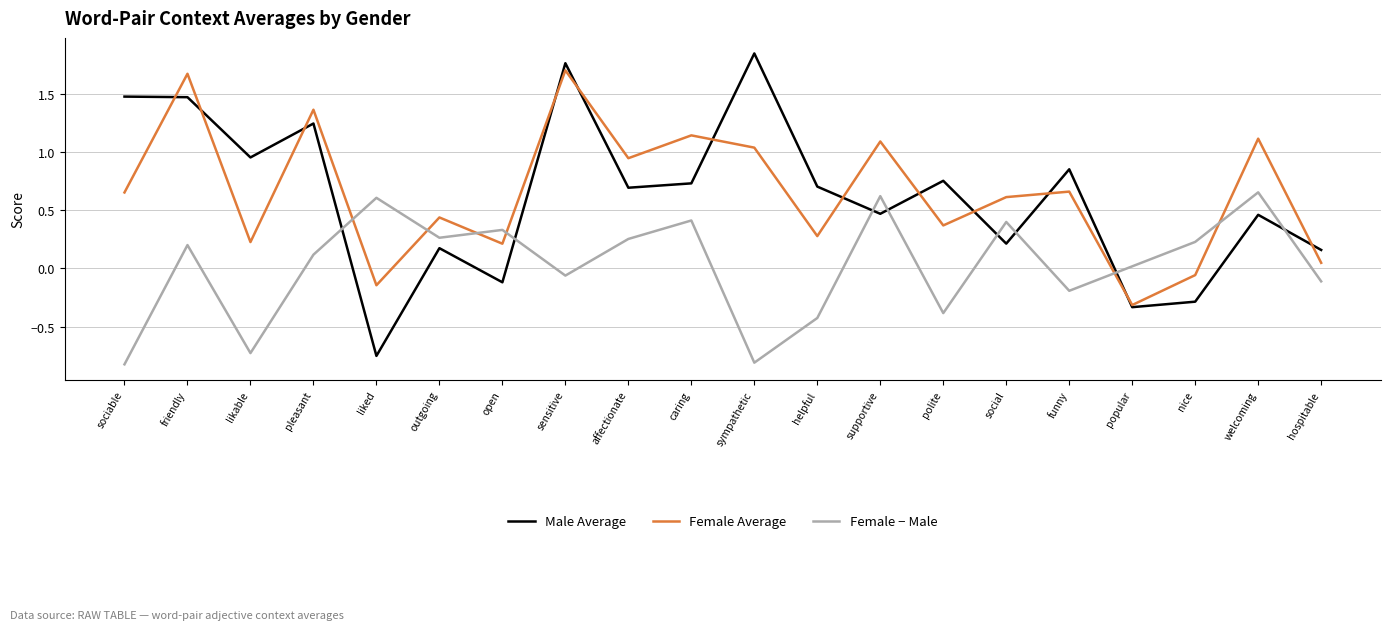

True or false: Male Average has a value of 0.7 at affectionate.

True